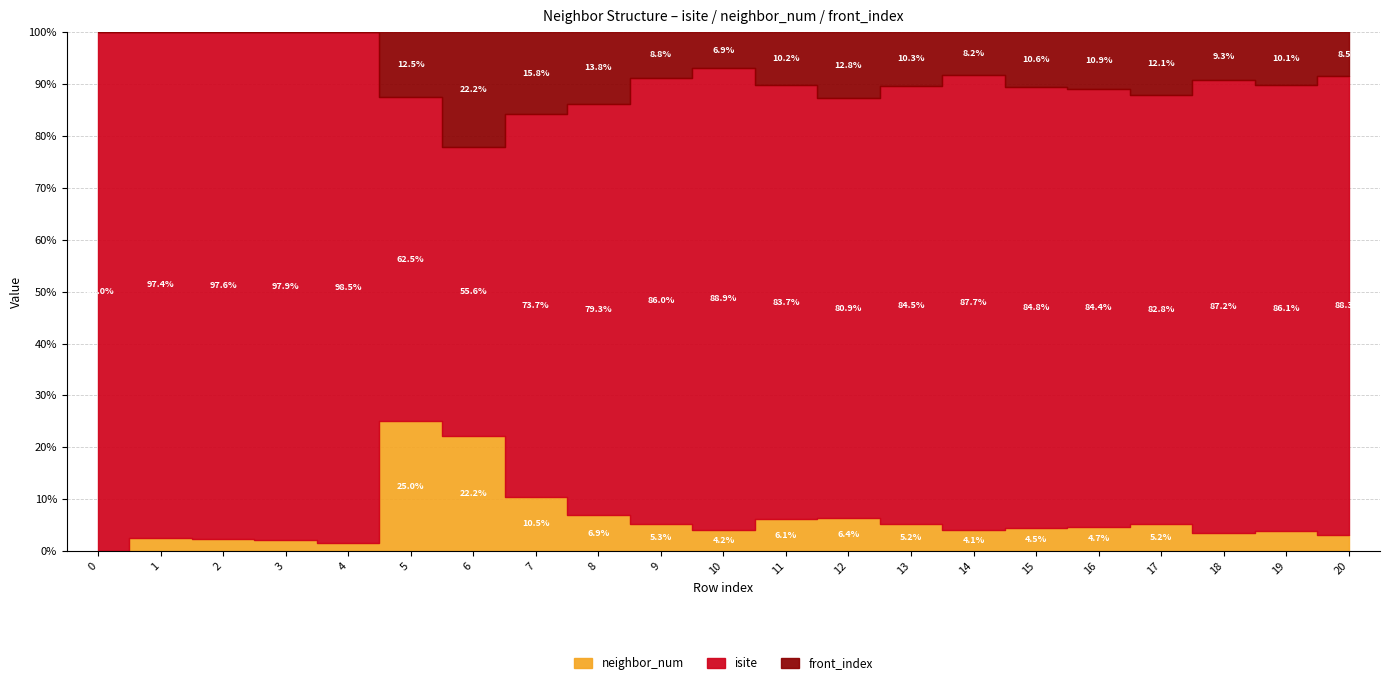

What is the highest value of the front_index series?

8